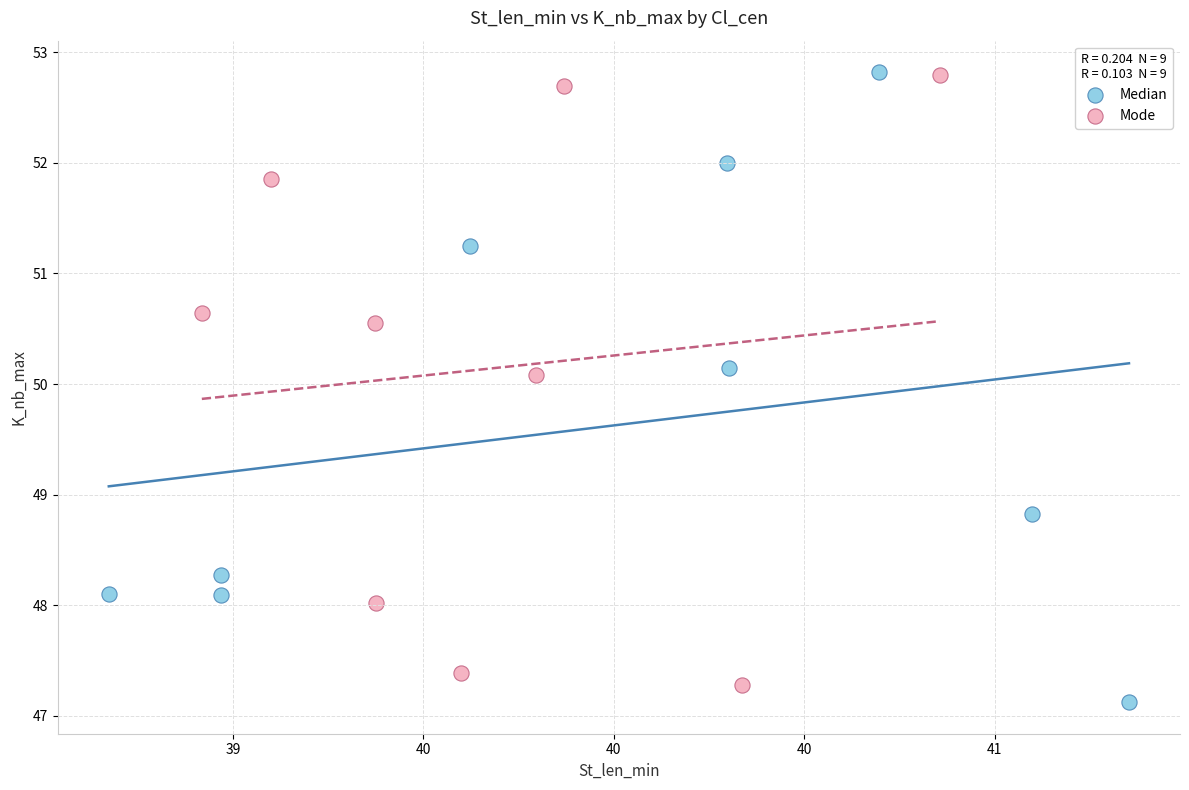

Which series contains the lowest Y value?

Median